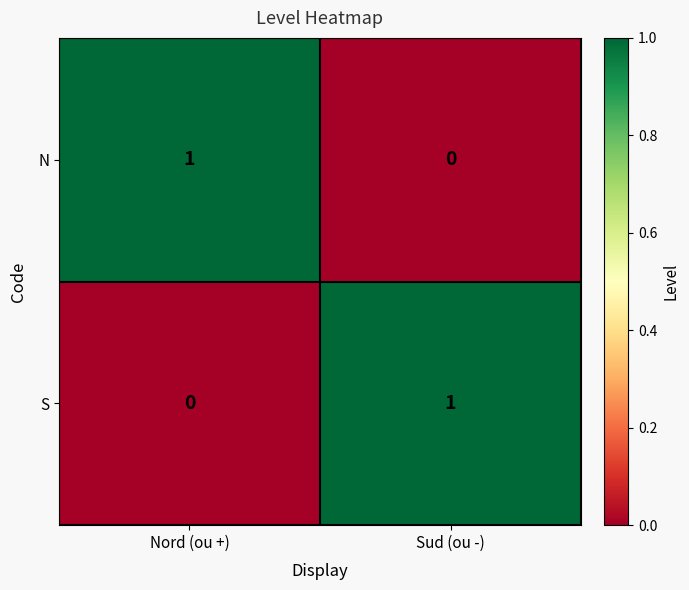

Where is S nearest to the value 0?

Nord (ou +)